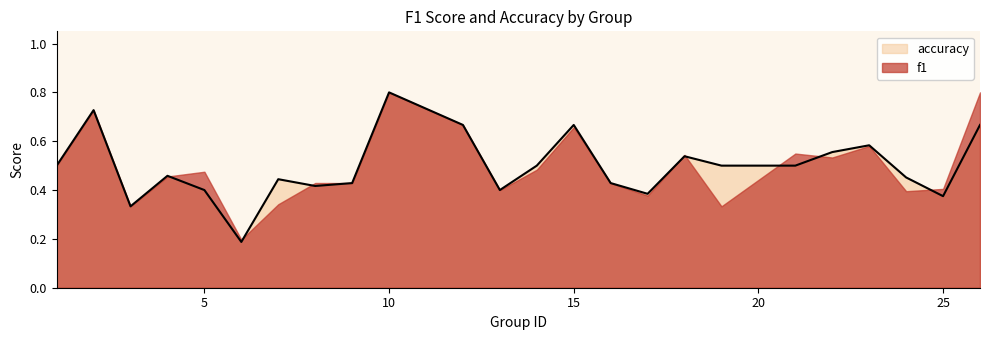

What is the greatest value displayed?

0.8